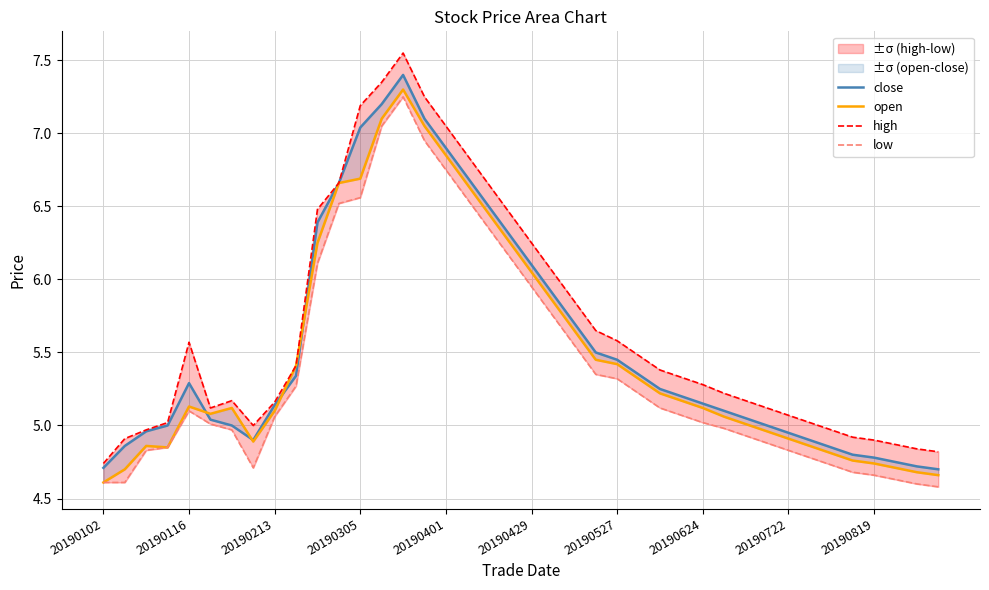

True or false: low and high cross at least once.

False